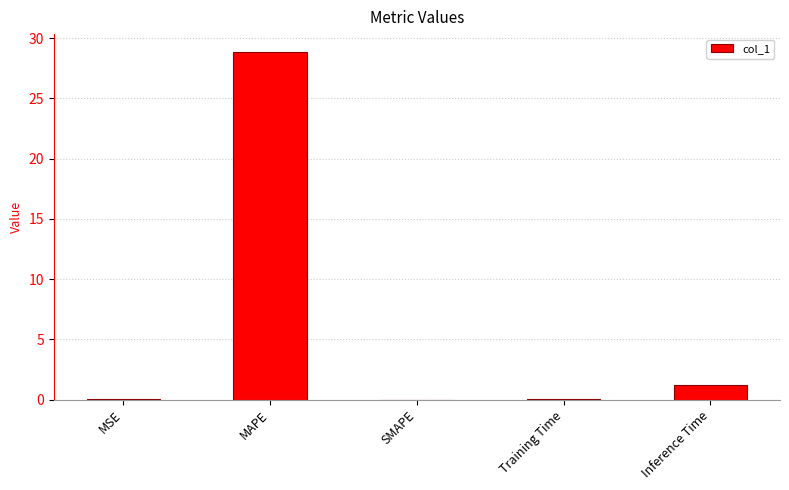

At which label is the value closest to 14?

Inference Time